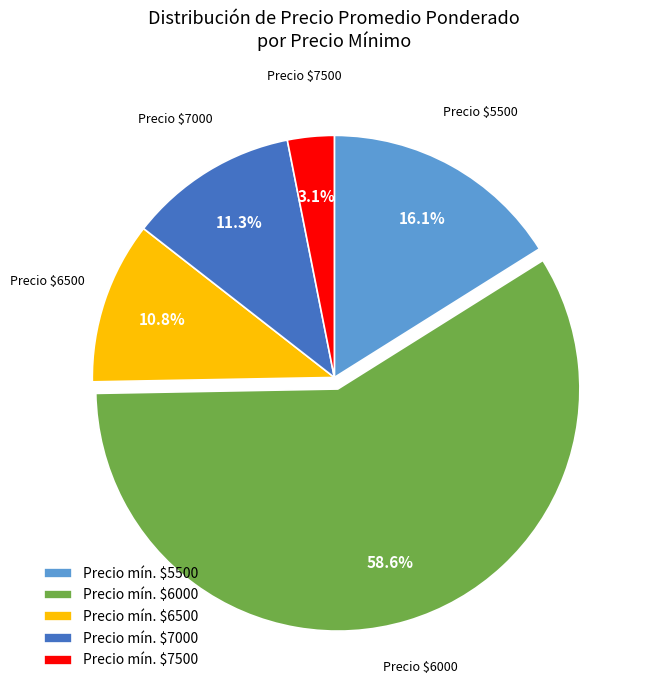

Count the number of slices in the pie.

5